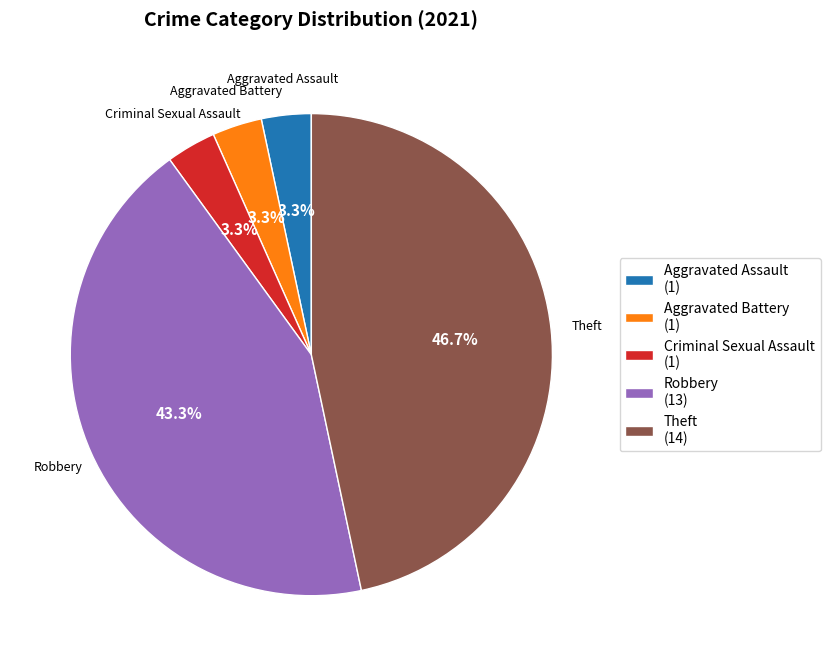

Does any single category account for the majority?

No